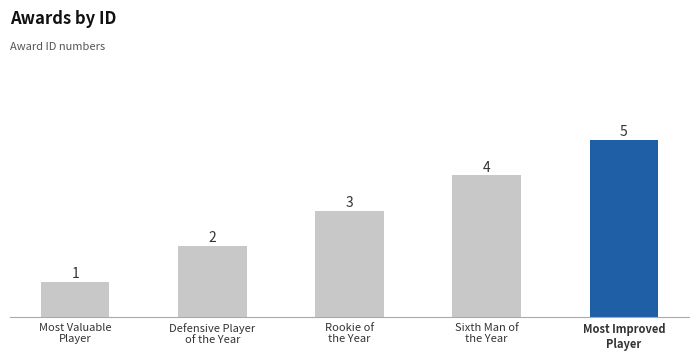

The chart shows a value of 1 at Most Valuable
Player. True or false?

True